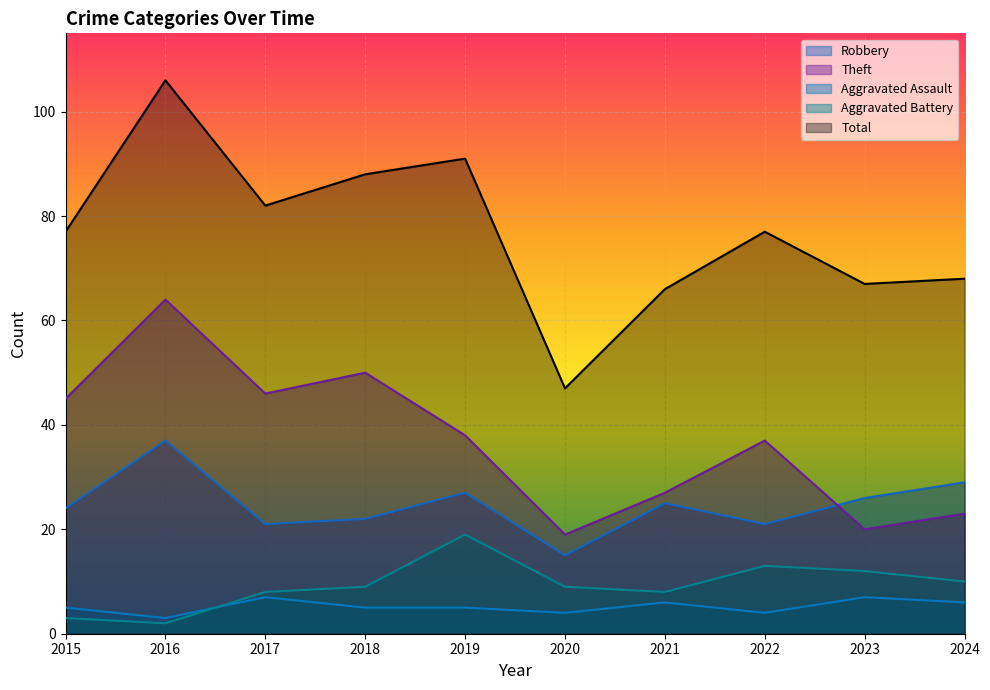

What is the highest value of the Aggravated Battery series?

19